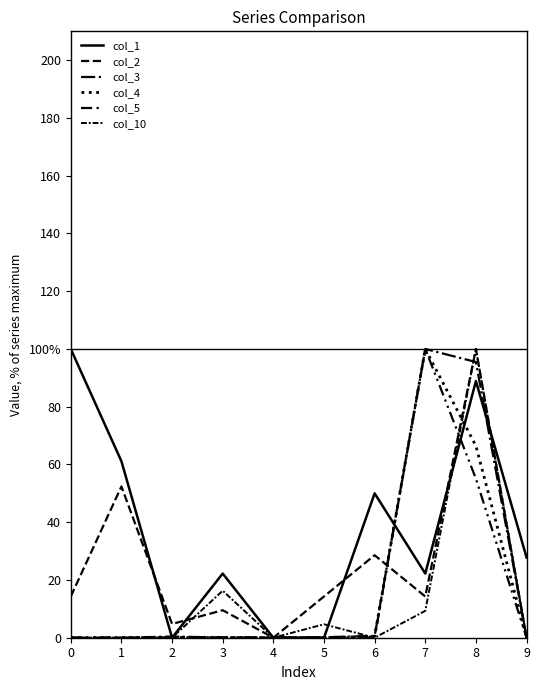

What is the sum of the col_3 values at 8 and 7?

195.5